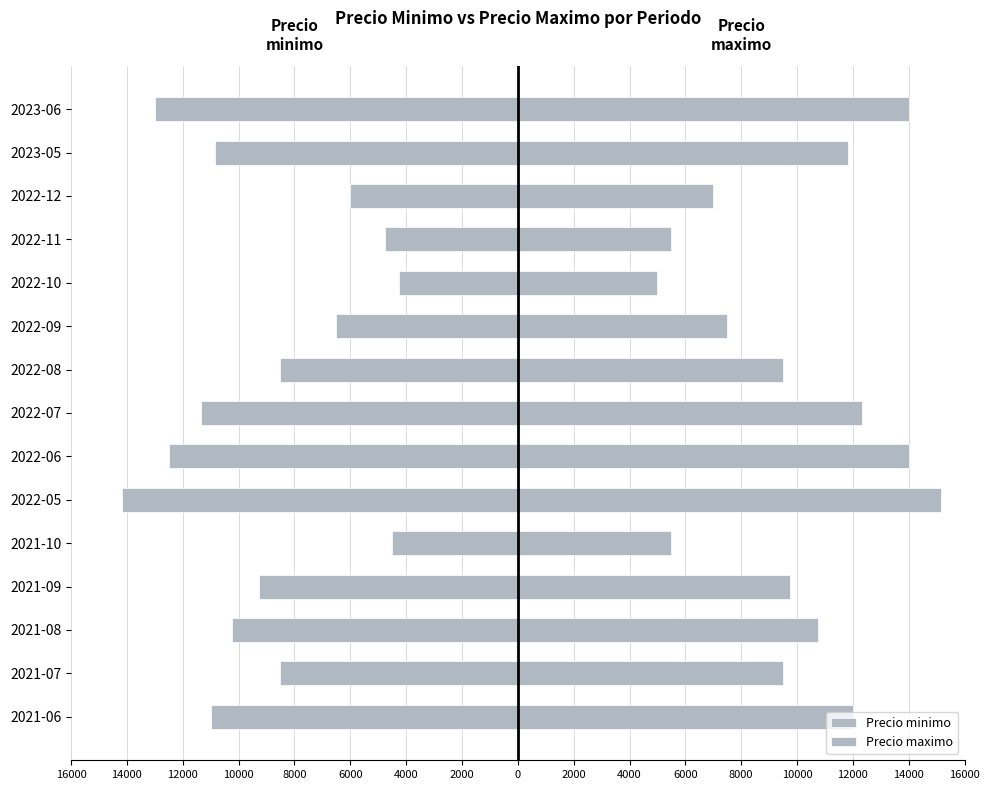

How many data points does each series have?

15